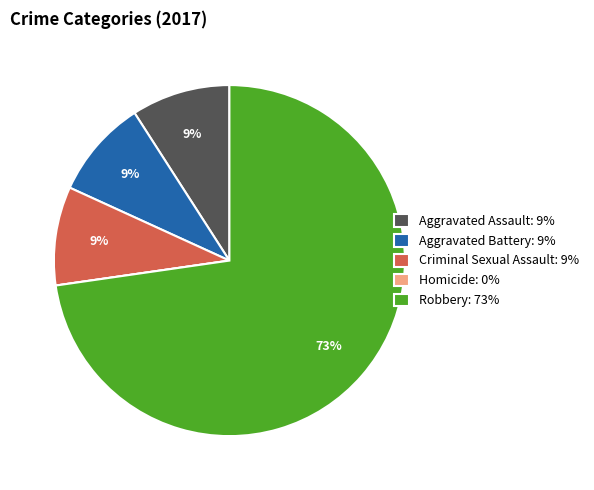

To the nearest percent, what portion does Aggravated Assault represent?

9%